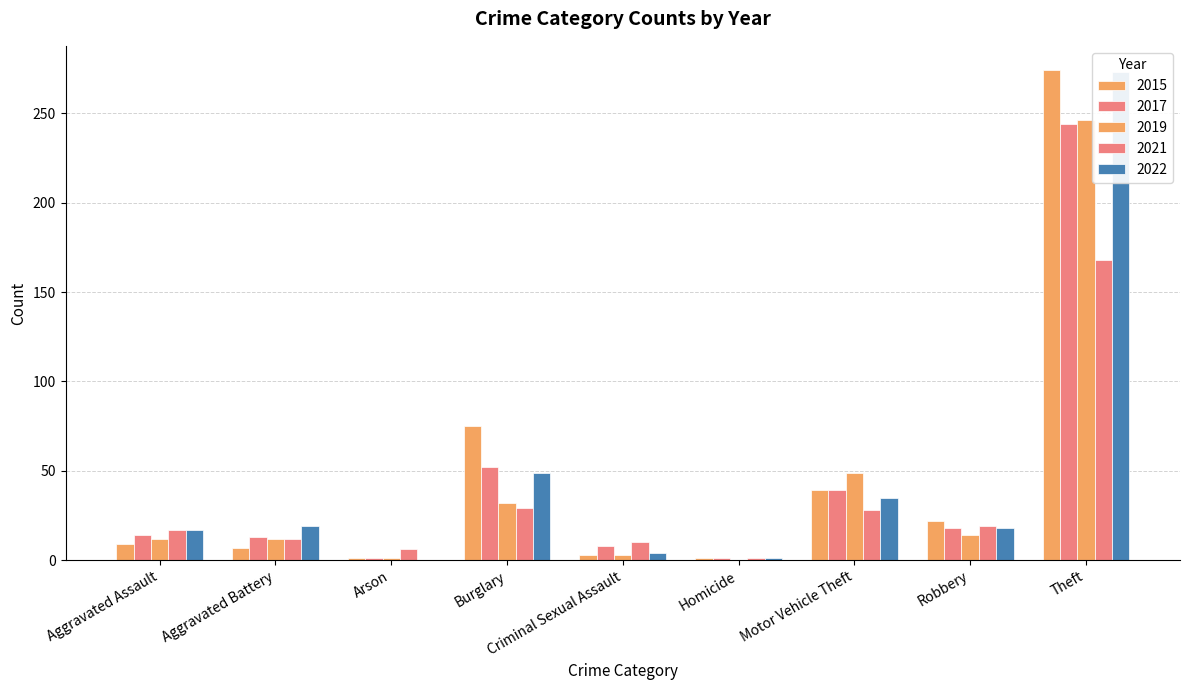

The value of 2019 at Aggravated Assault is 12. True or false?

True